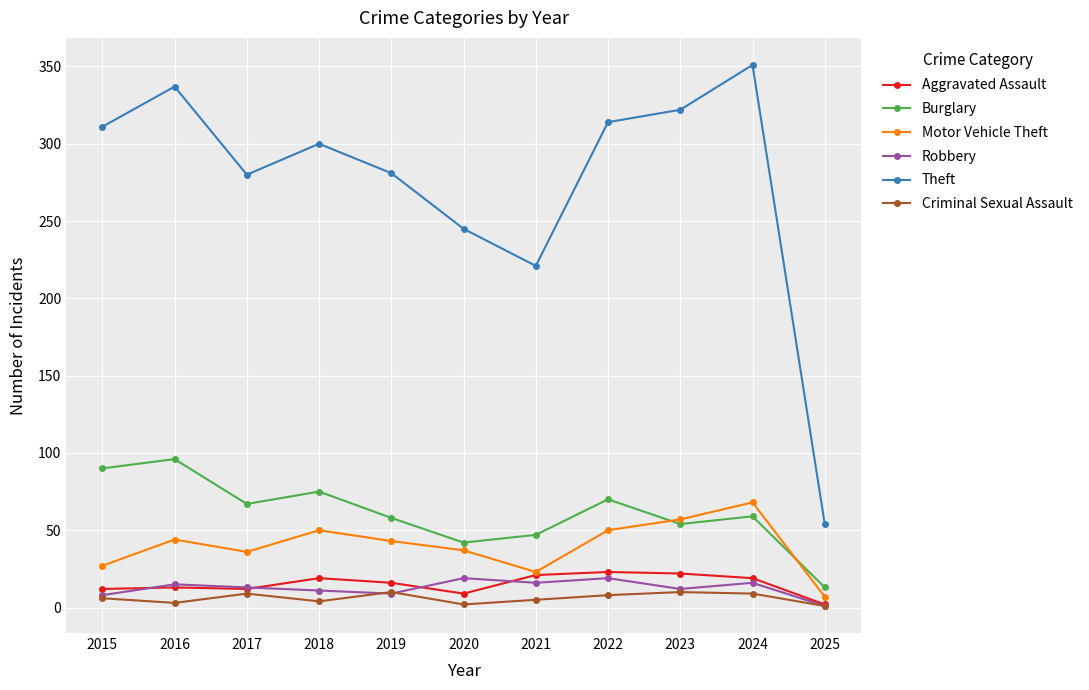

Which series has the largest total across all categories?

Theft